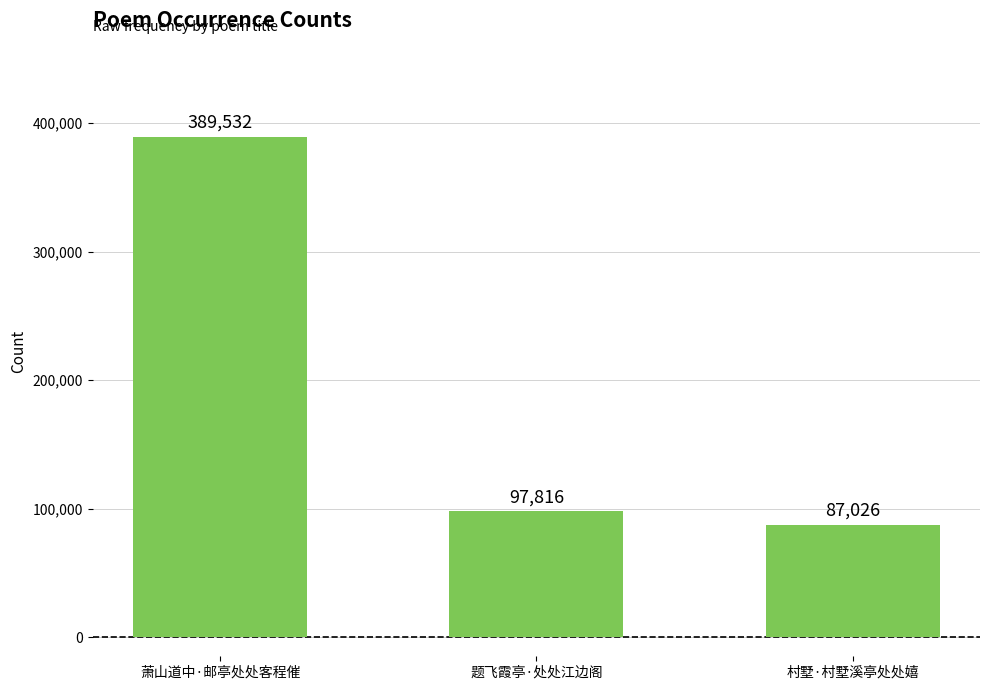

What is the sum of all values?

574374